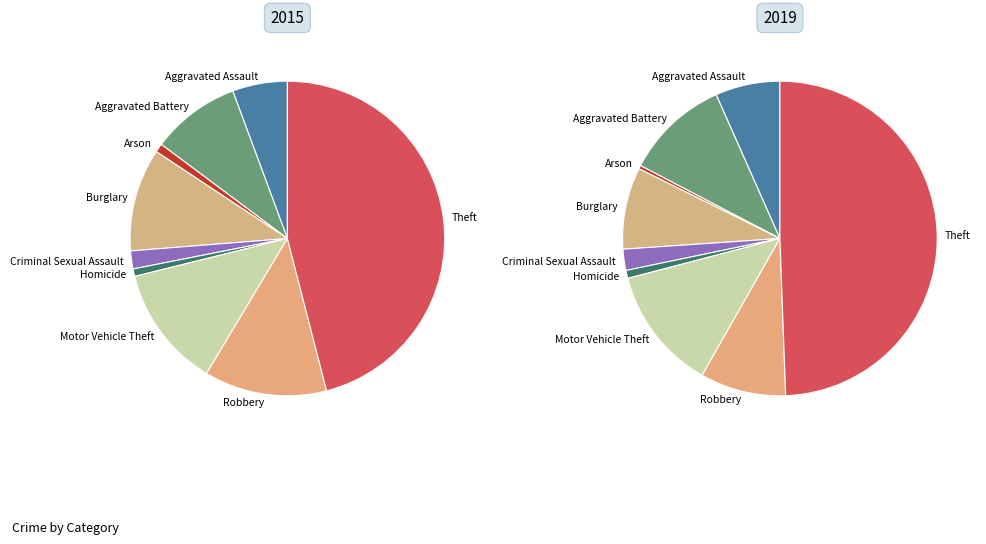

Which category has the smallest portion of the pie?

Arson